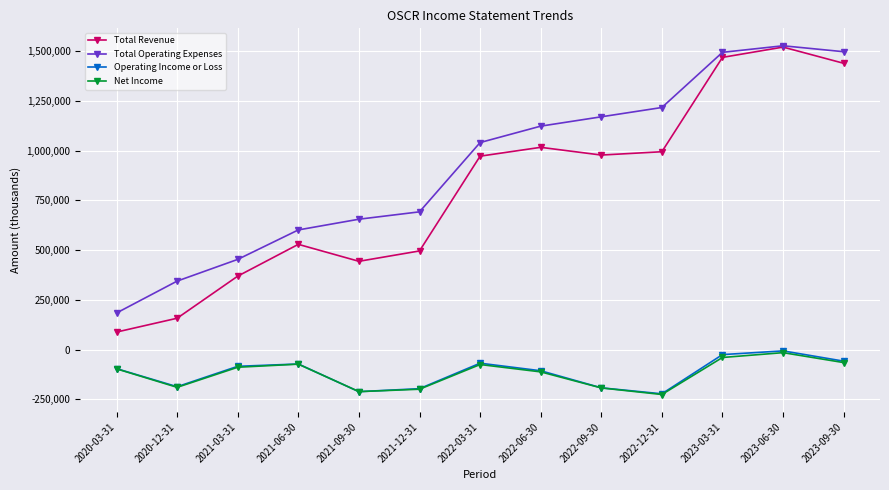

Is it true that Total Operating Expenses equals 75020 at 2020-12-31?

False